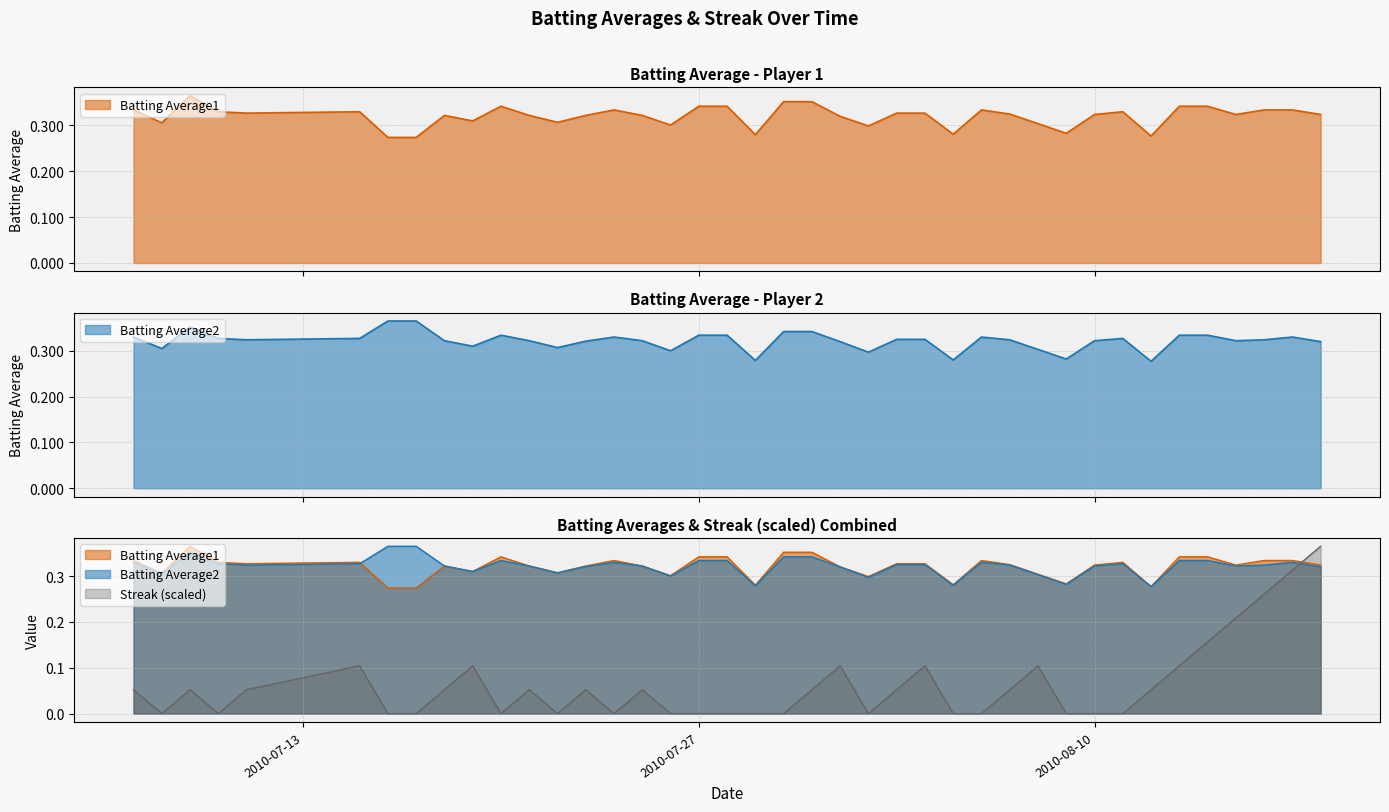

Is the value of Streak at 2010-07-25 greater than the value of Batting Average2 at 2010-07-09?

No